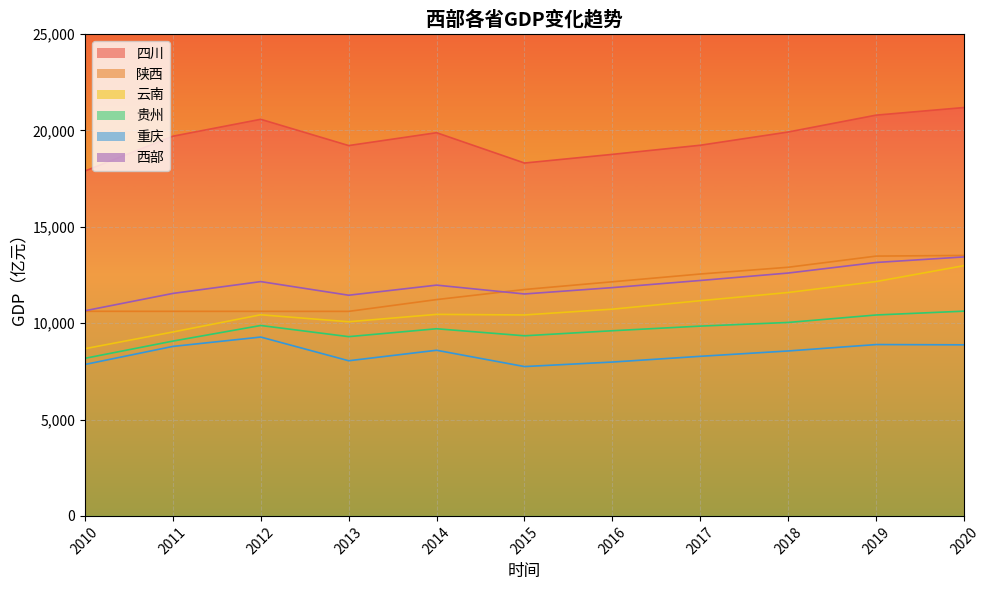

Reading left to right, transcribe all the data shown in this chart.

四川: 17892.0	19696.0	20575.0	19212.0	19879.0	18306.0	18756.0	19229.0	19916.0	20791.0	21185.9
陕西: 10613.0	10612.0	10611.0	10610.0	11222.0	11746.0	12146.0	12549.0	12900.0	13478.0	13512.0
云南: 8674.0	9540.0	10434.0	10072.0	10455.0	10425.0	10726.0	11164.0	11590.0	12158.0	12981.9
贵州: 8175.0	9068.0	9878.0	9299.0	9709.0	9344.0	9606.0	9846.0	10036.0	10423.0	10621.4
重庆: 7856.0	8792.0	9278.0	8049.0	8593.0	7747.0	7982.0	8279.0	8557.0	8889.0	8874.5
西部: 10642.0	11541.6	12155.2	11448.4	11971.6	11513.6	11843.2	12213.4	12599.8	13147.8	13435.2